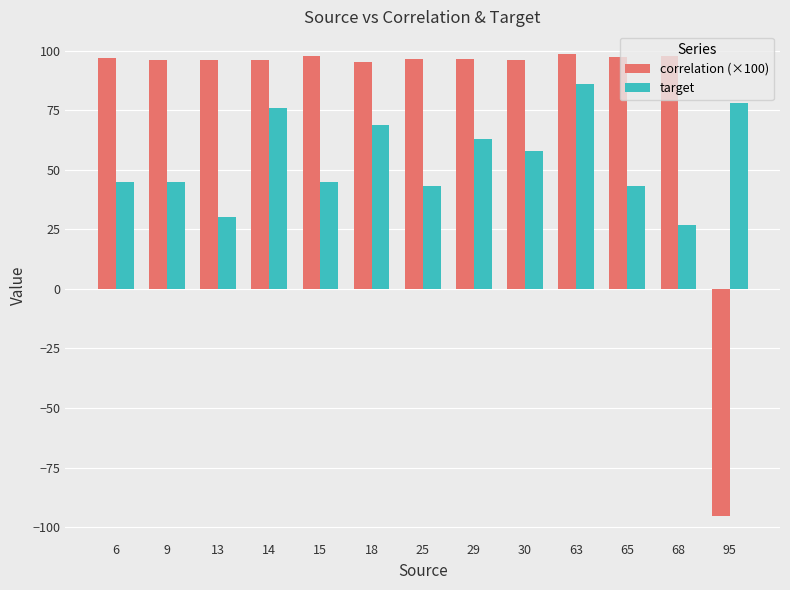

What is the lowest value of the target series?

27.0